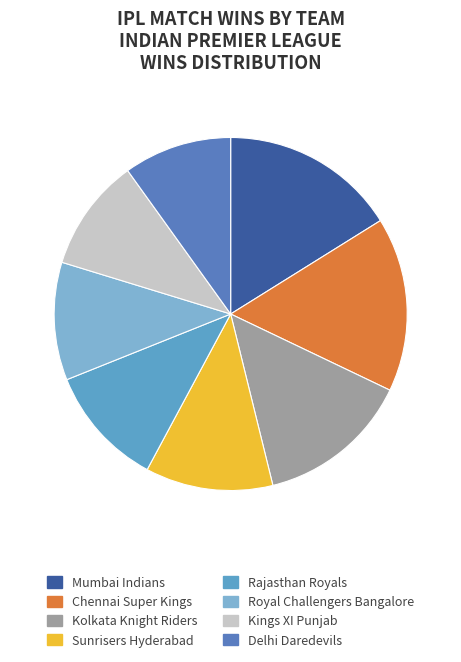

What is the change in value from Chennai Super Kings to Kolkata Knight Riders?

-1